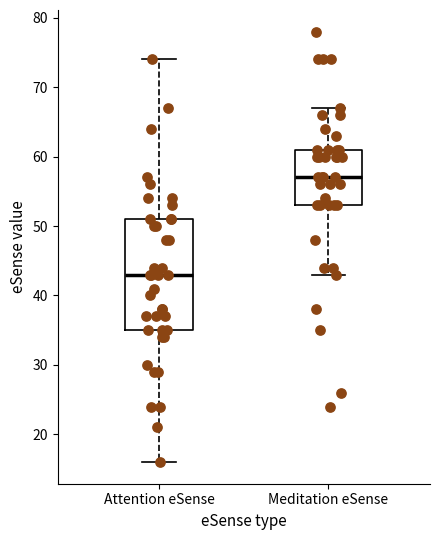

Which box is the tallest, from its lower edge to its upper edge?

Attention eSense